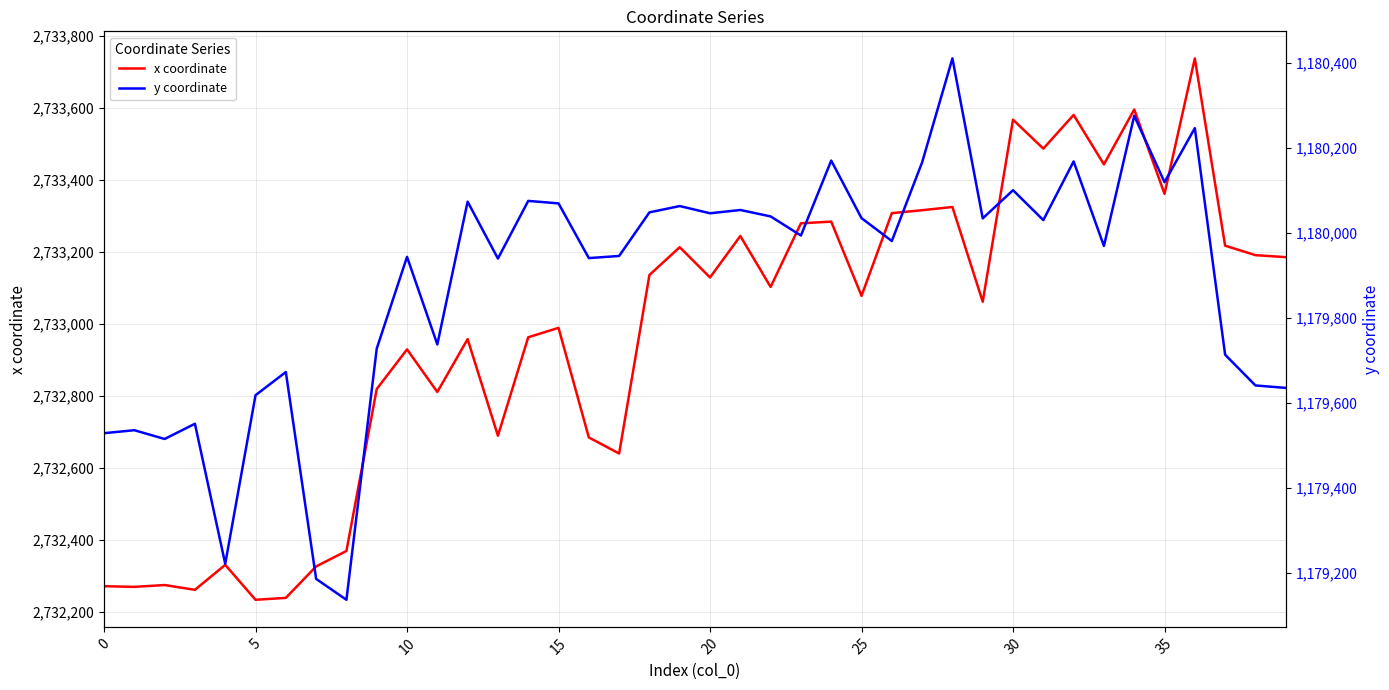

What is the lowest value of the x coordinate series?

2732233.8